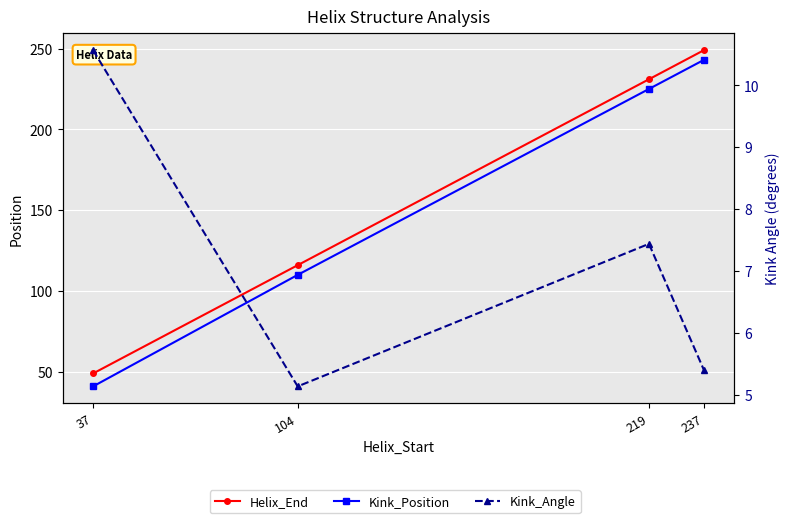

At which label does Helix_End first exceed 231?

237